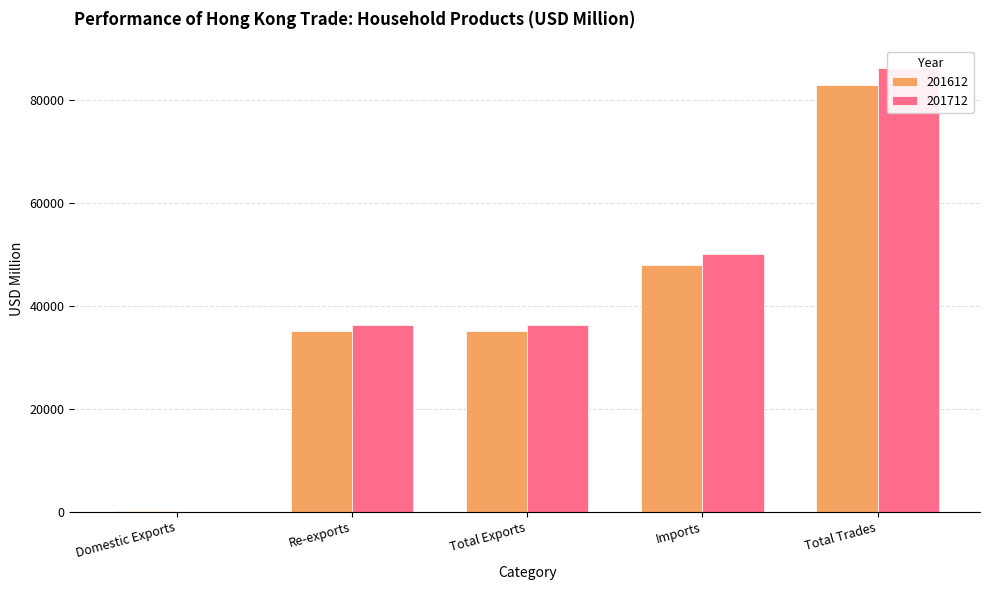

The 201612 series shows 35017.5 at Re-exports. True or false?

True